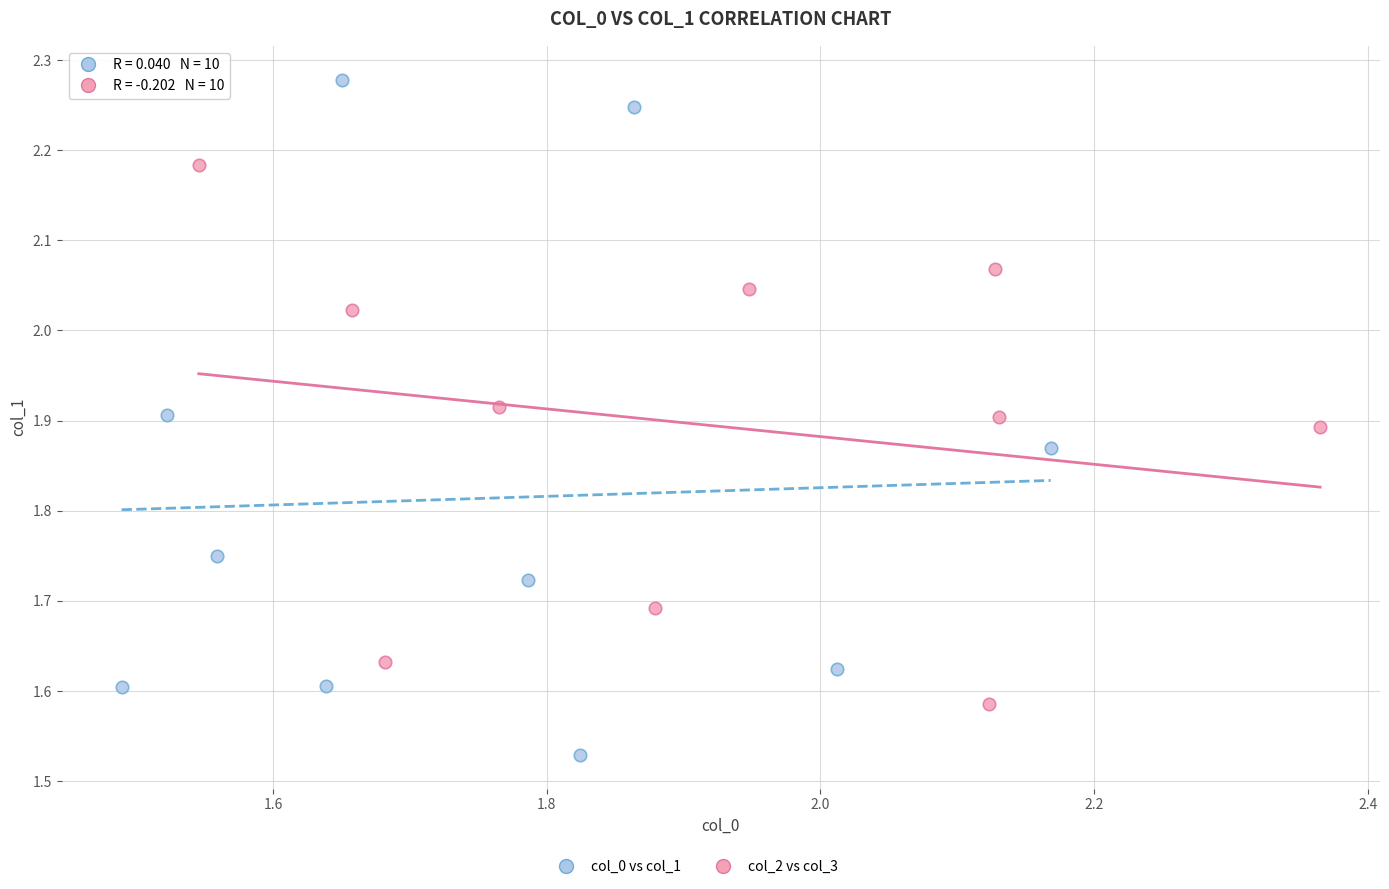

Which series contains the lowest Y value?

col_0 vs col_1